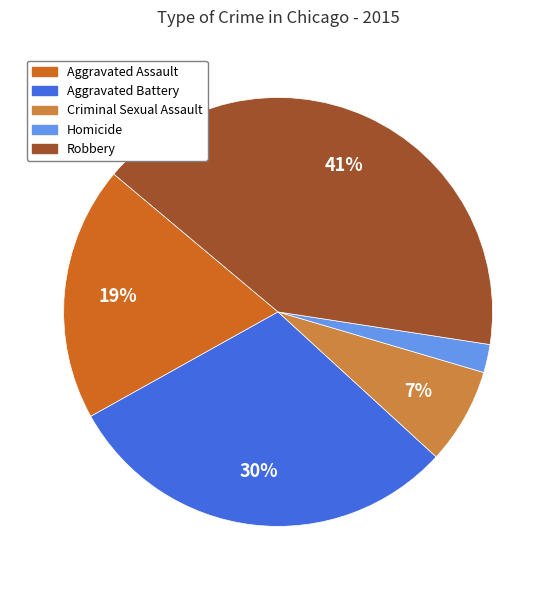

What percentage is the Robbery slice, to the nearest percent?

41%